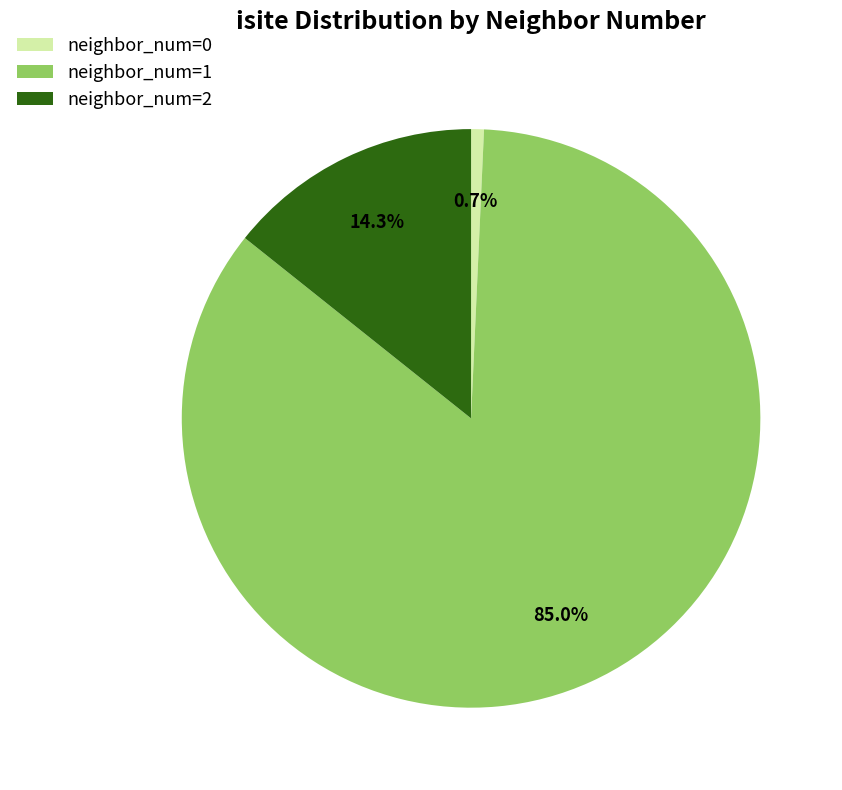

Does neighbor_num=1 represent more than half of the total?

Yes